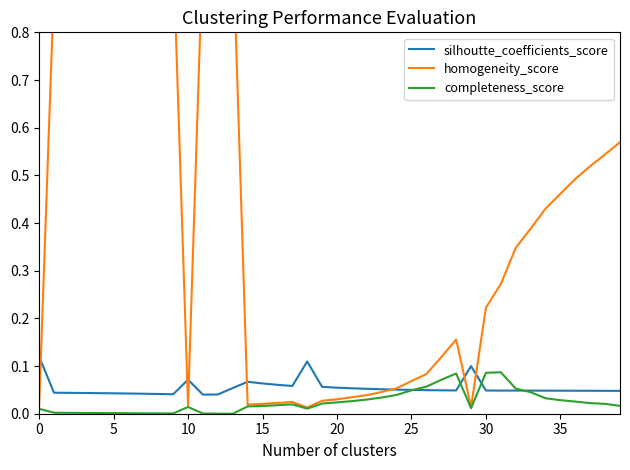

What is the difference between the maximum and second lowest values in the silhoutte_coefficients_score series?

0.1